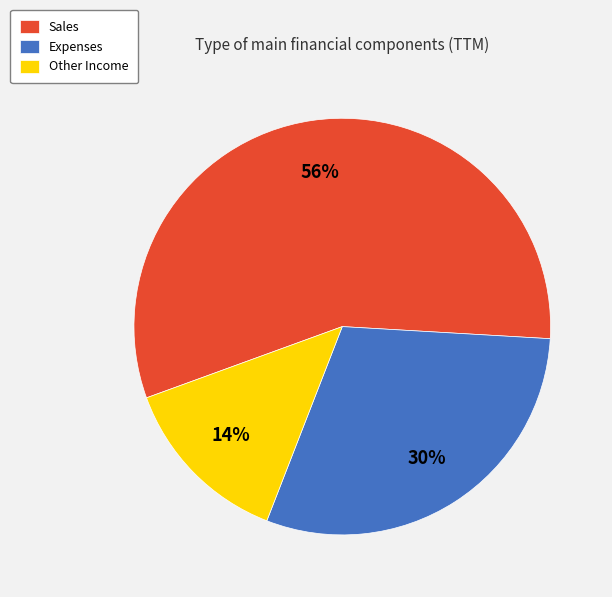

What percentage is the Sales slice, to the nearest percent?

56%